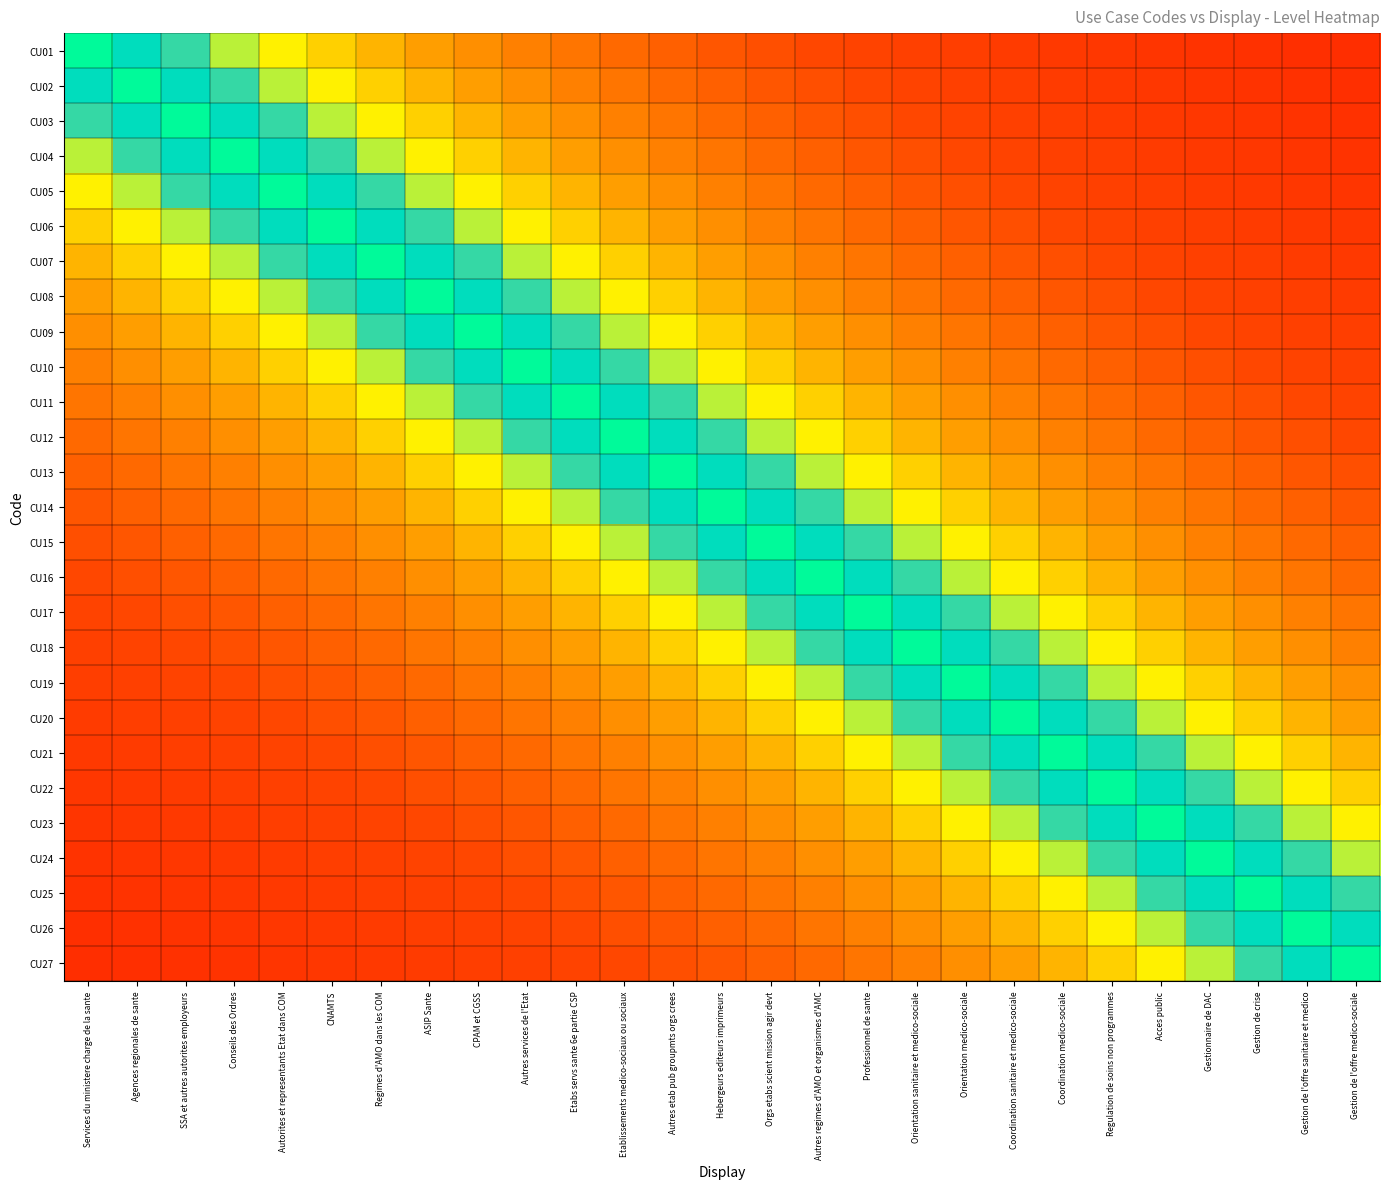

Rank the series by their maximum value, from highest to lowest.

CU01, CU02, CU03, CU04, CU05, CU06, CU07, CU08, CU09, CU10, CU11, CU12, CU13, CU14, CU15, CU16, CU17, CU18, CU19, CU20, CU21, CU22, CU23, CU24, CU25, CU26, CU27